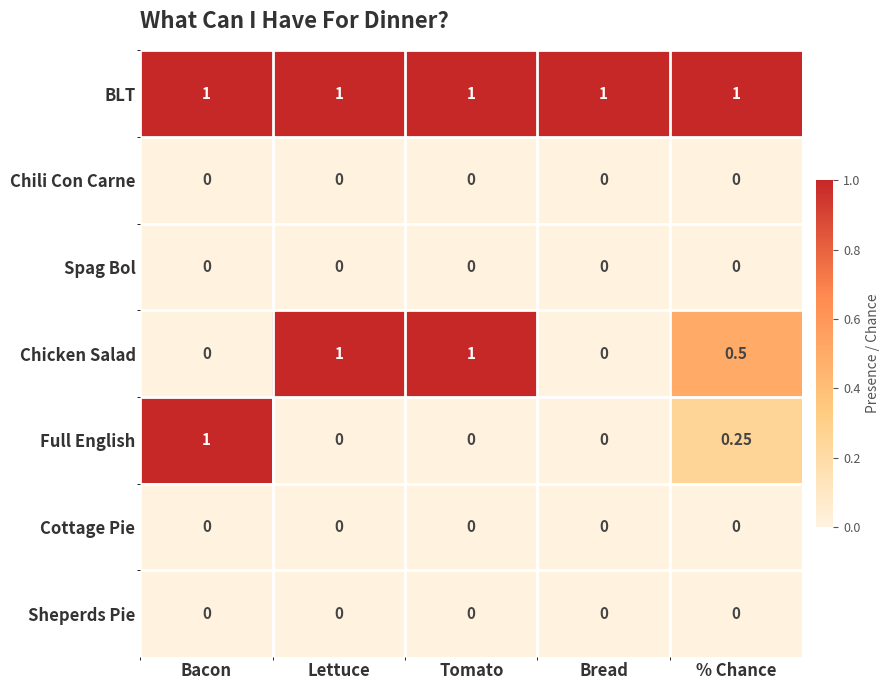

Which series changed the most between Tomato and Bread?

Chicken Salad